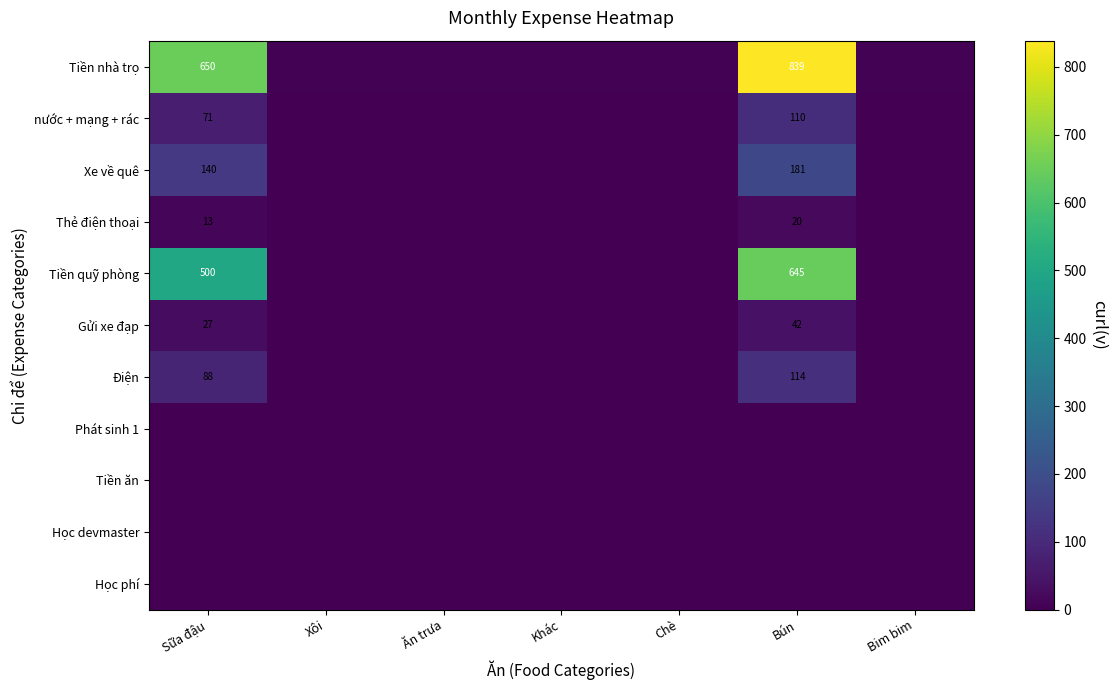

Which series changed the most between Sữa đậu and Xôi?

Tiền nhà trọ